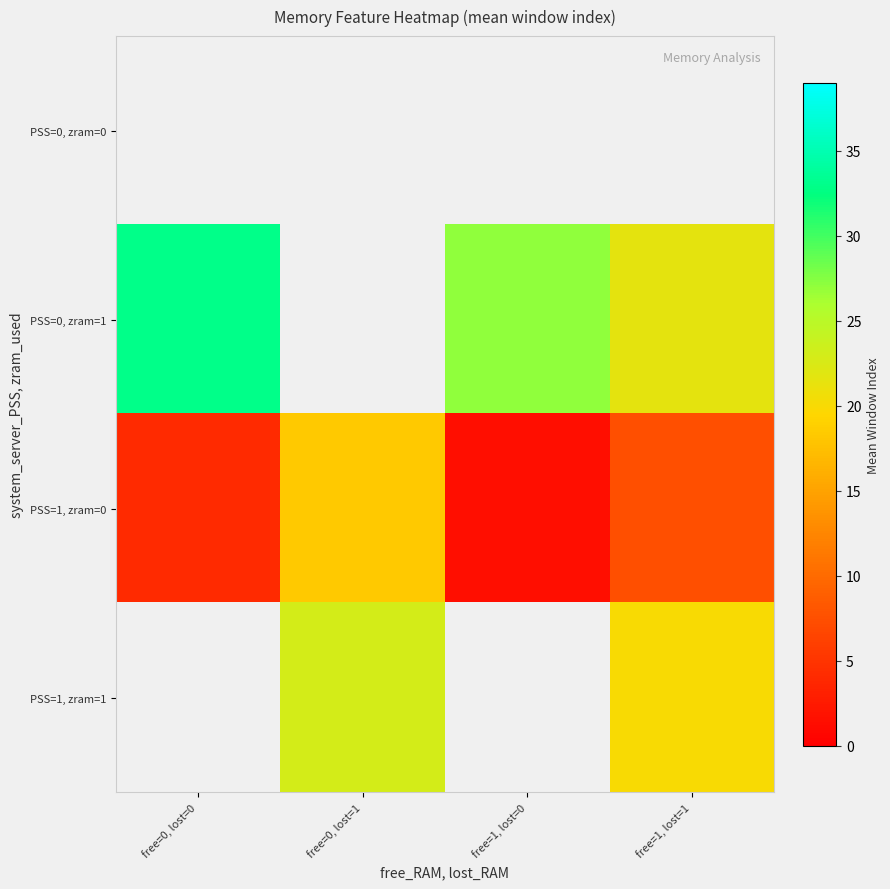

Between free=0, lost=0 and free=1, lost=1, which series saw the biggest shift?

PSS=0, zram=1